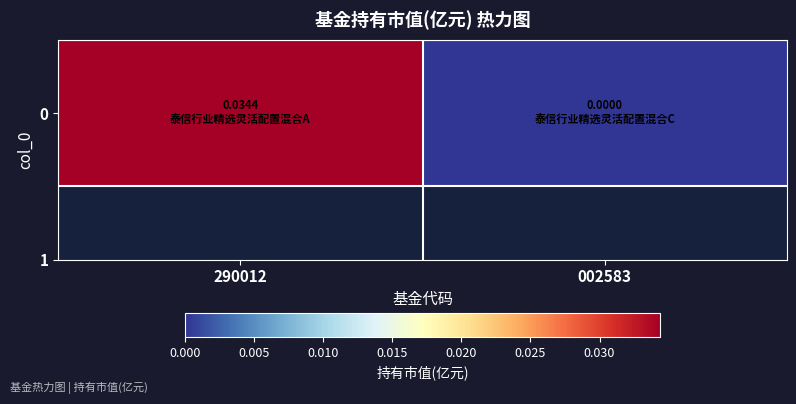

Which category has the lowest value across all series?

002583